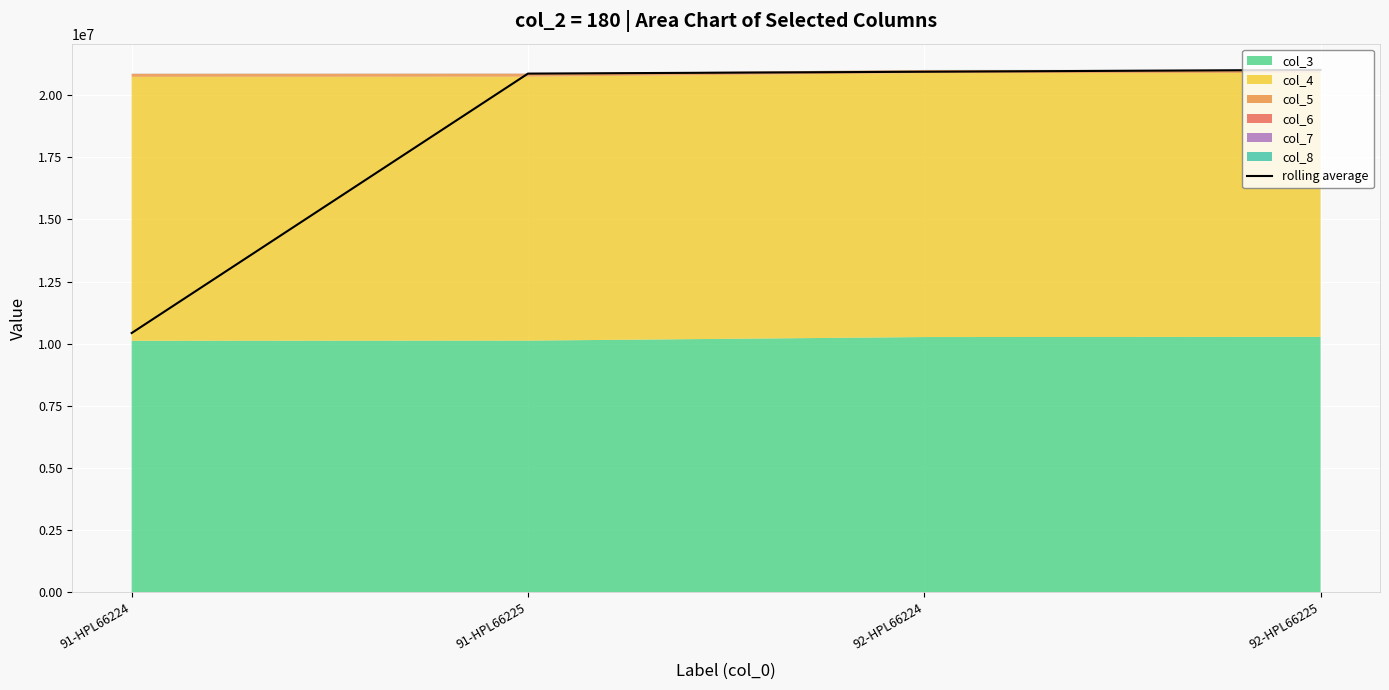

Reading right to left, transcribe all the data shown in this chart.

92-HPL66225=21009148	92-HPL66224=20934148	91-HPL66225=20859148	91-HPL66224=10428074